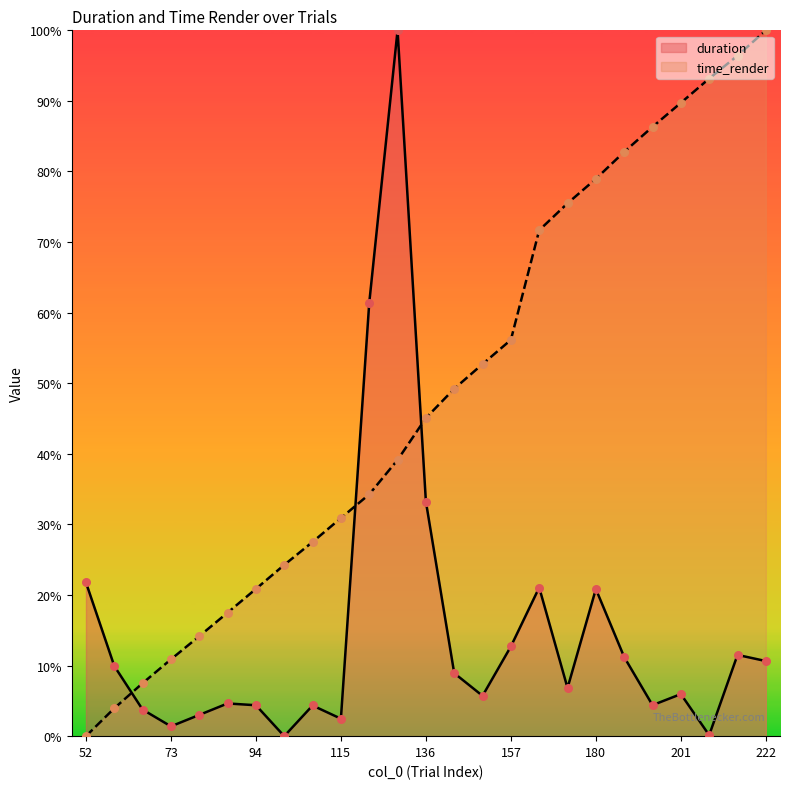

Which series has the largest Y range (max minus min)?

duration